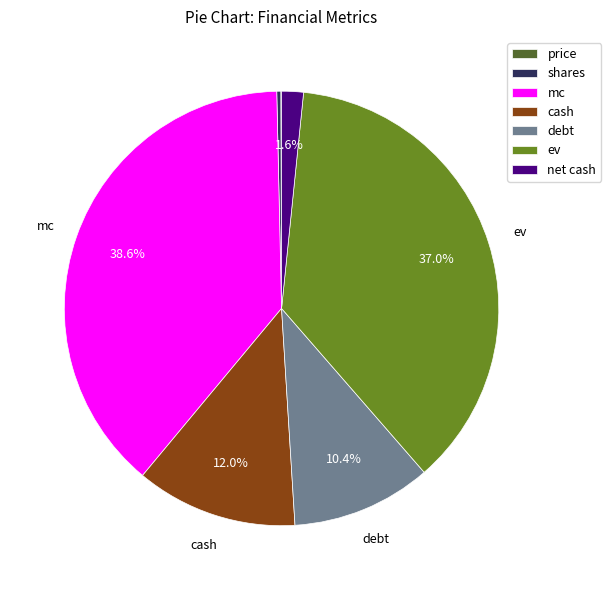

What is the largest slice in the pie chart?

mc